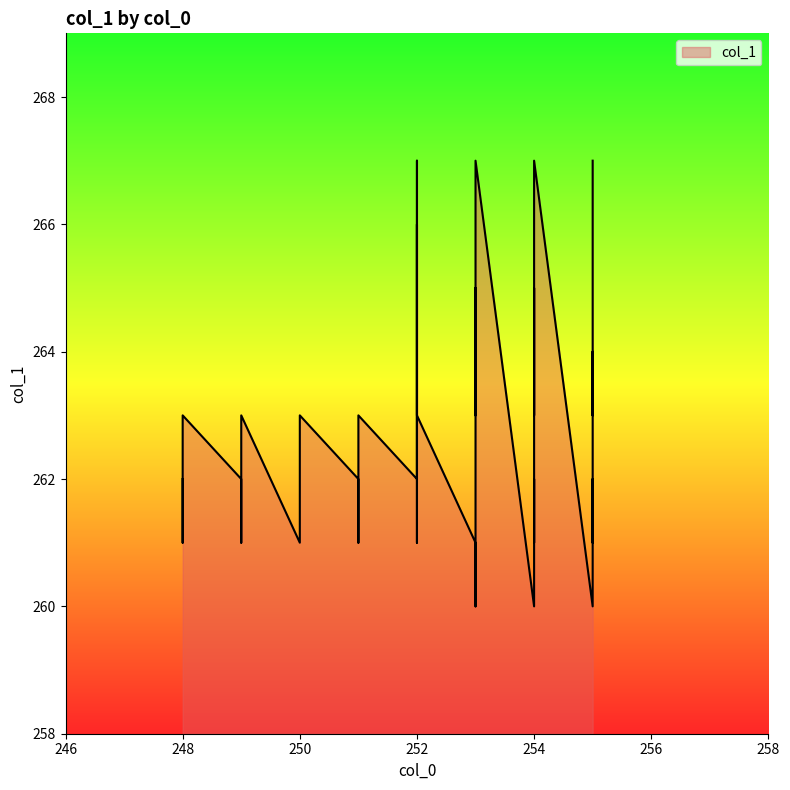

What is the label of the 36th point from the right?

249